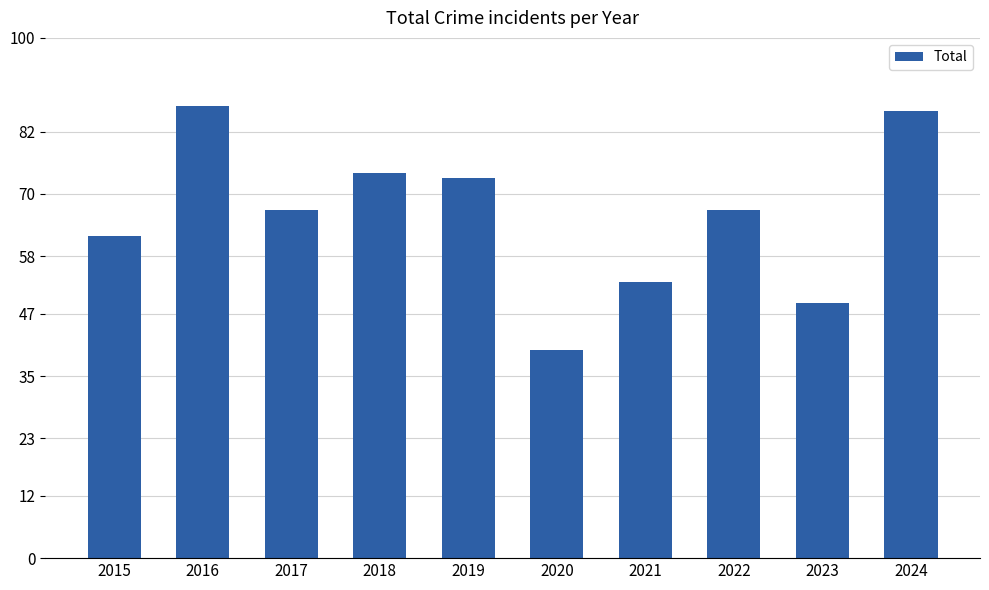

Does the chart contain stacked bars?

No